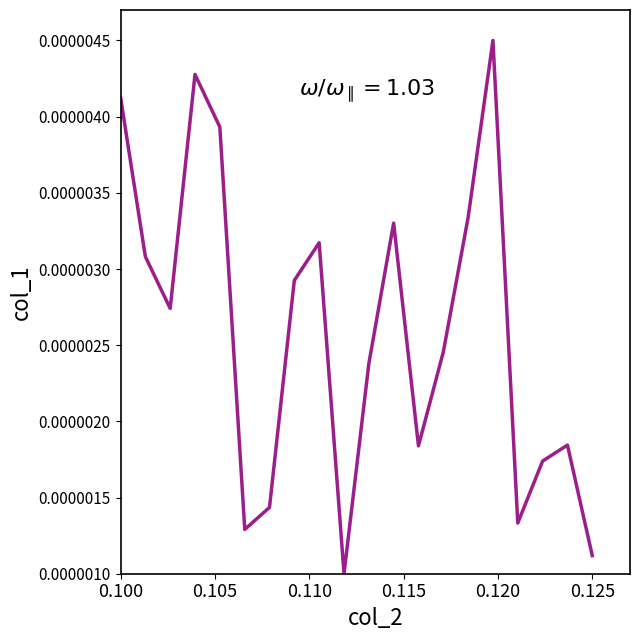

How many lines are shown in the chart?

1